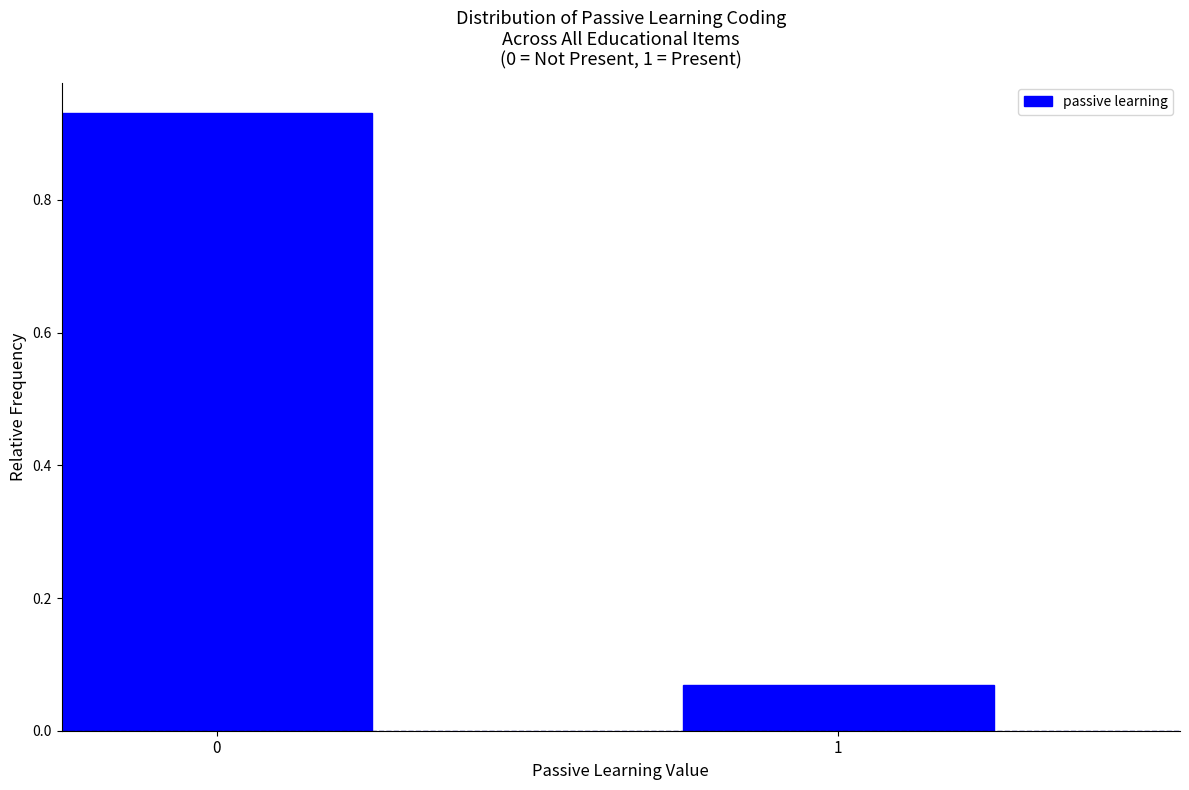

The value at 1 is 0.0. True or false?

False